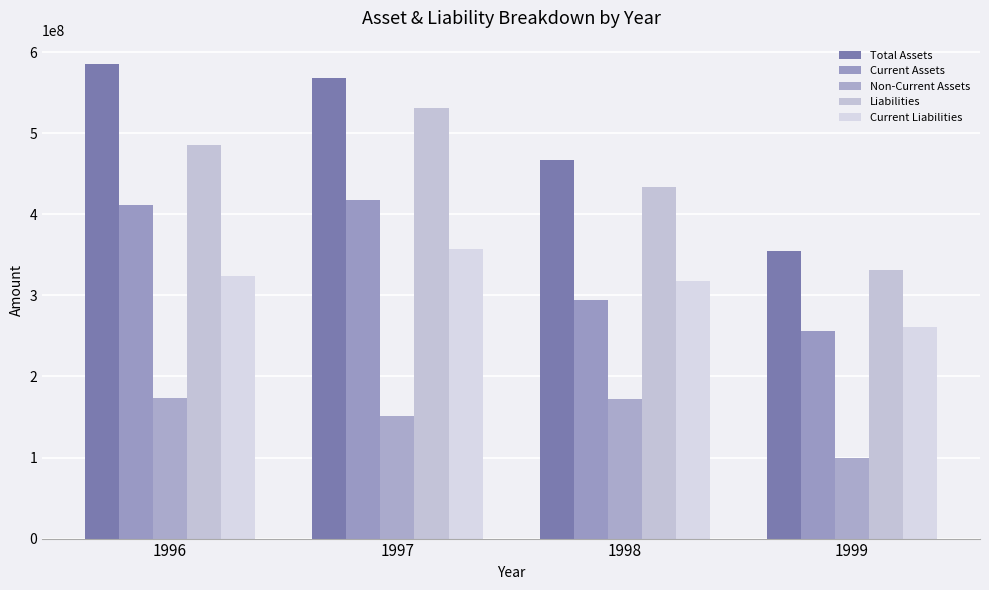

How many bars are there in each group?

5